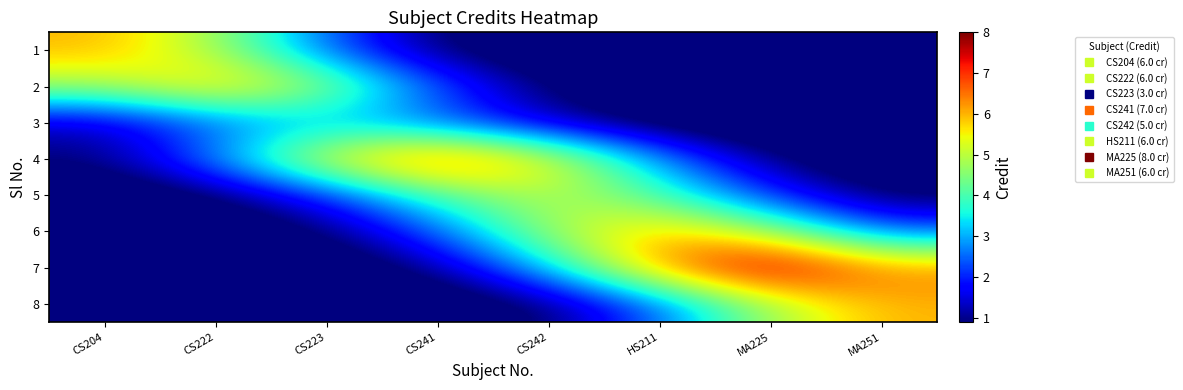

At which category is the sum across all series the highest?

HS211